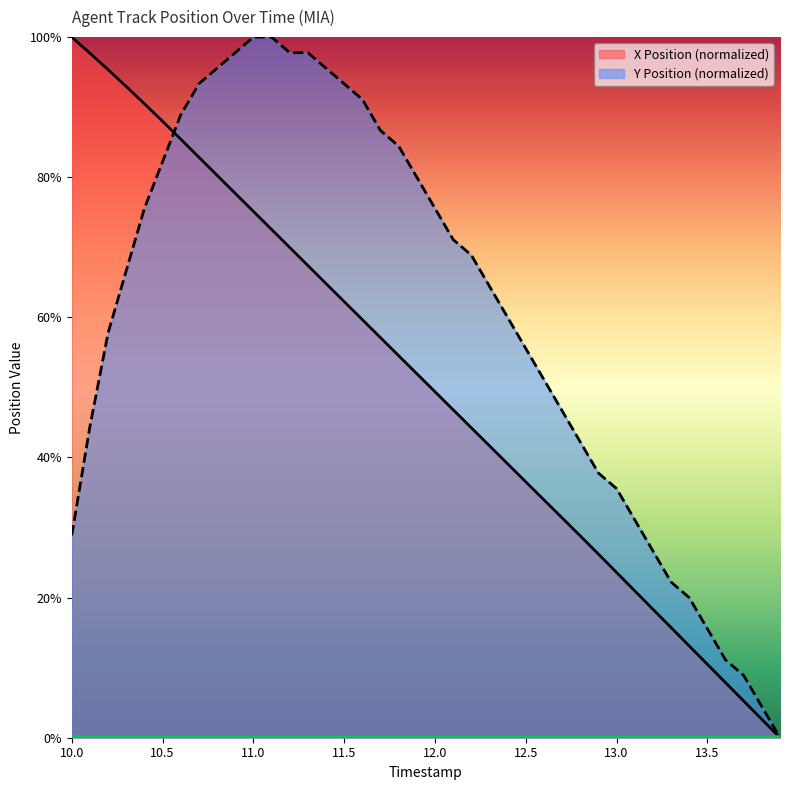

What is the label of the 26th point from the right?

11.4